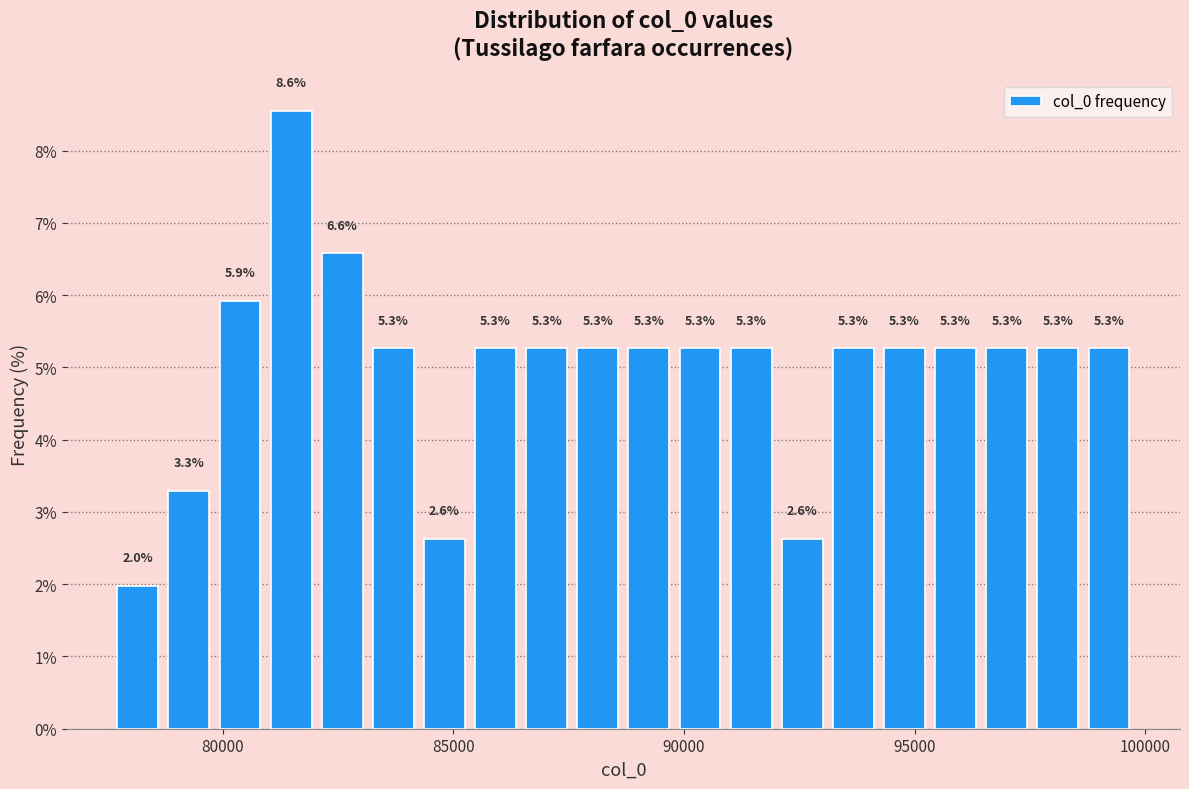

Around what value on the x-axis is the tallest bar? Give the approximate position of its centre, as read against the axis.

81500